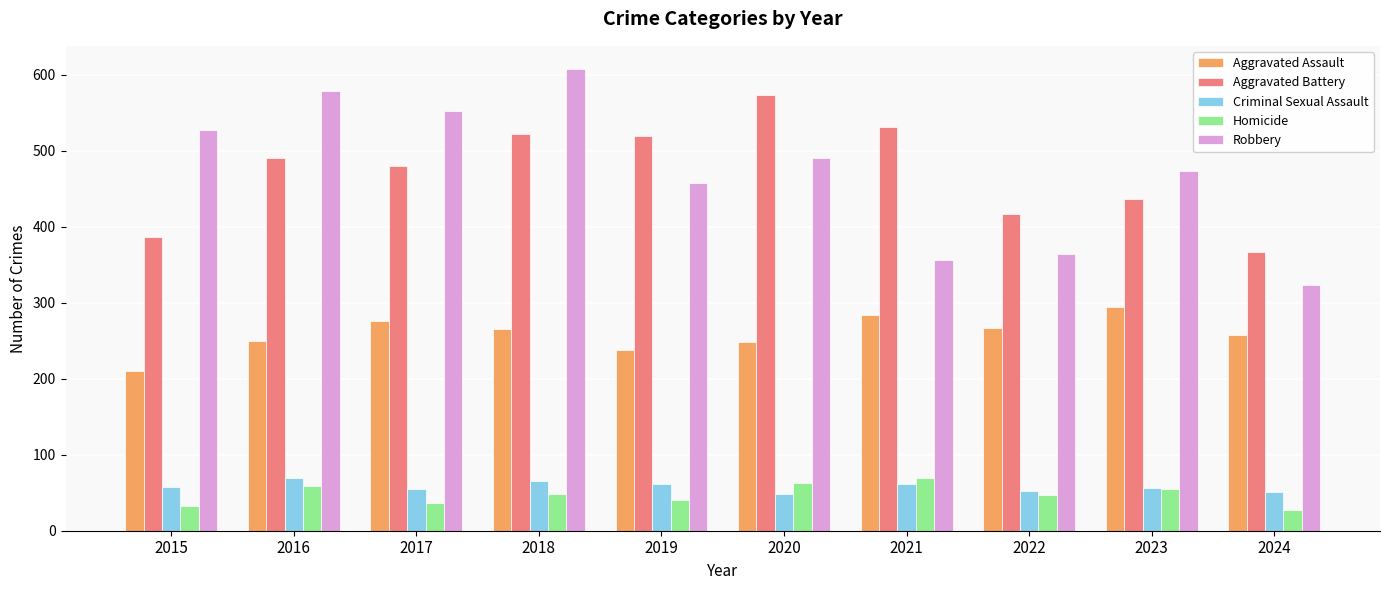

Which category has the highest value across all series?

2018